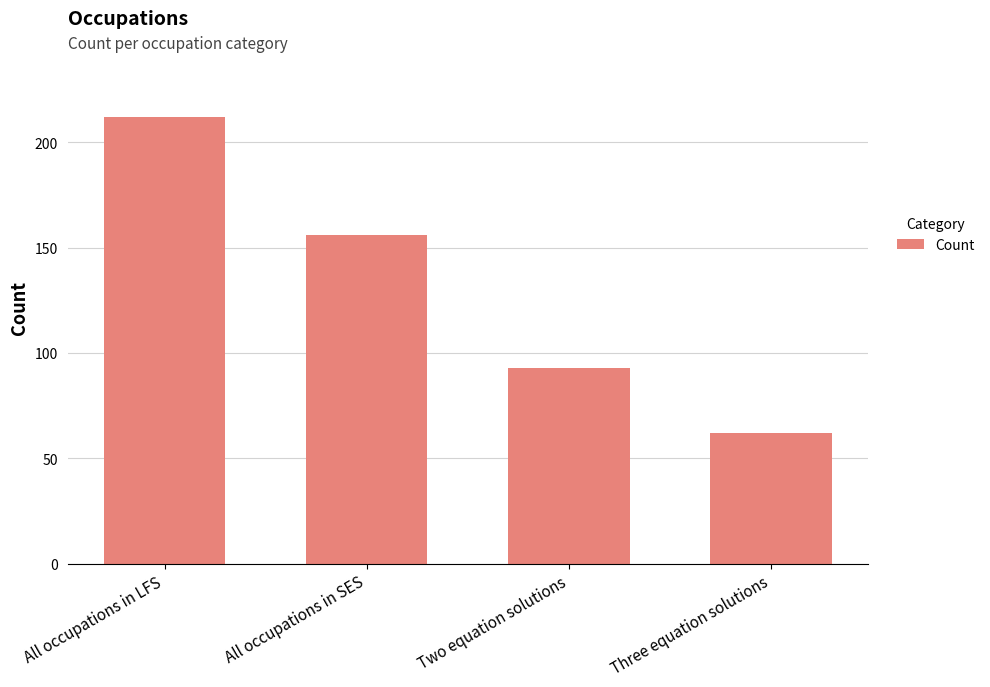

Reading left to right, what are all the values shown in this chart?

212	156	93	62